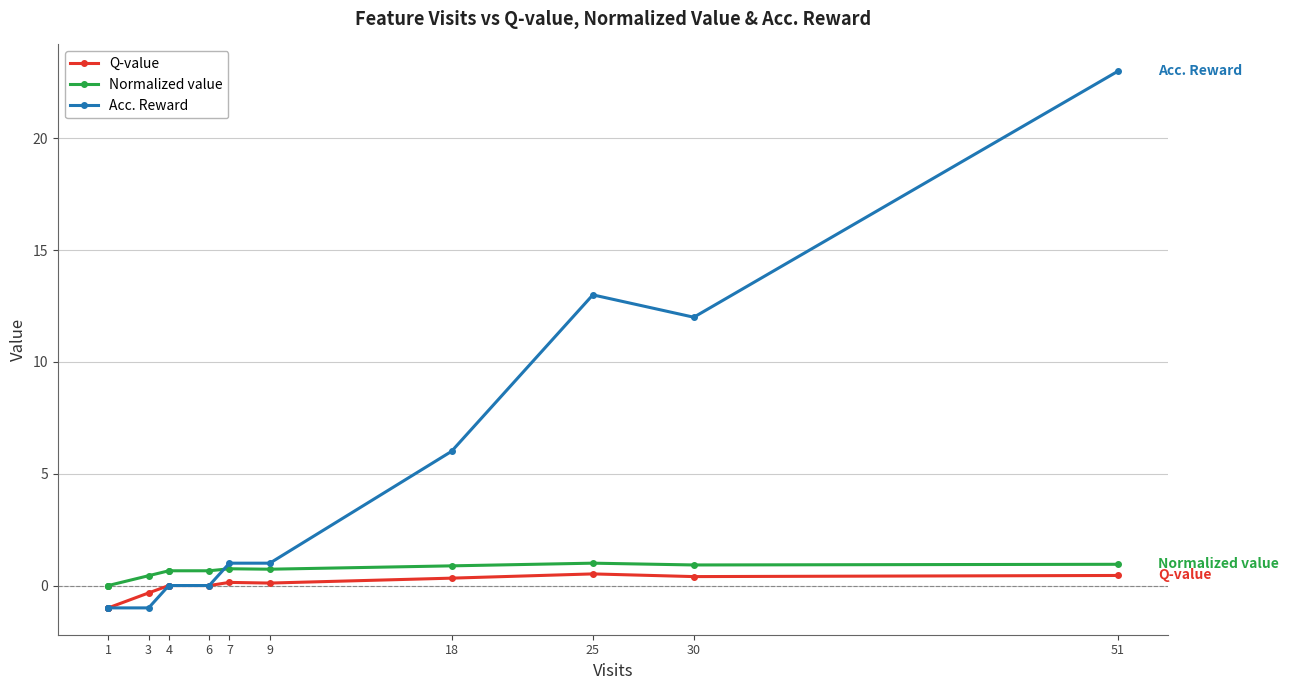

True or false: Normalized value has a value of 1.4 at 18.

False